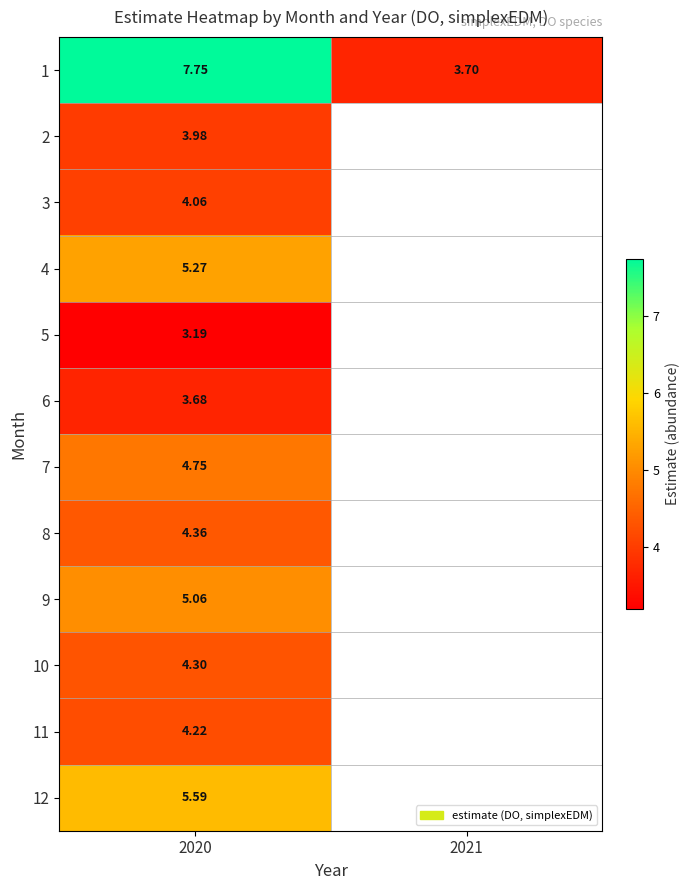

What is the maximum value shown in the chart?

7.8